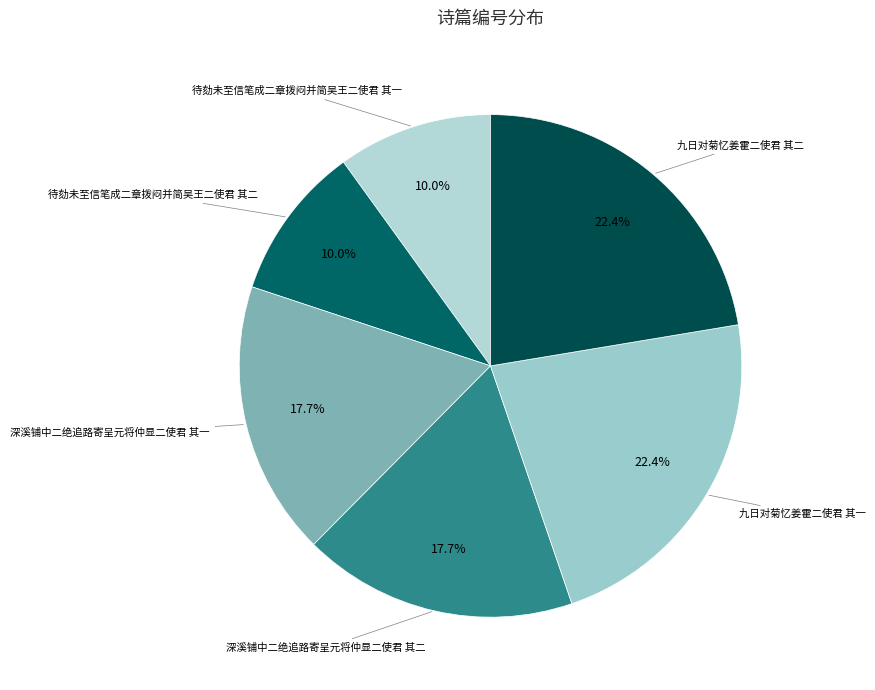

How many segments does this pie chart have?

6